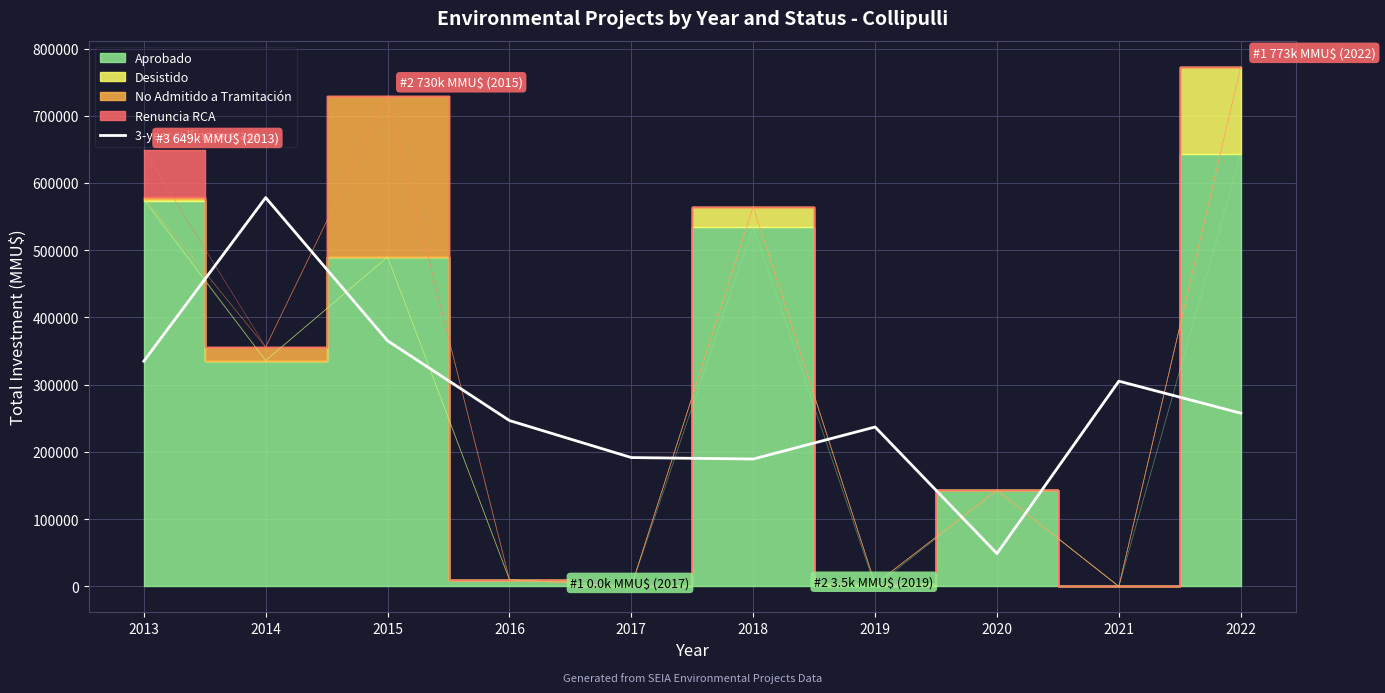

What is the sum of the values at 2013 and 2020?

383806.7